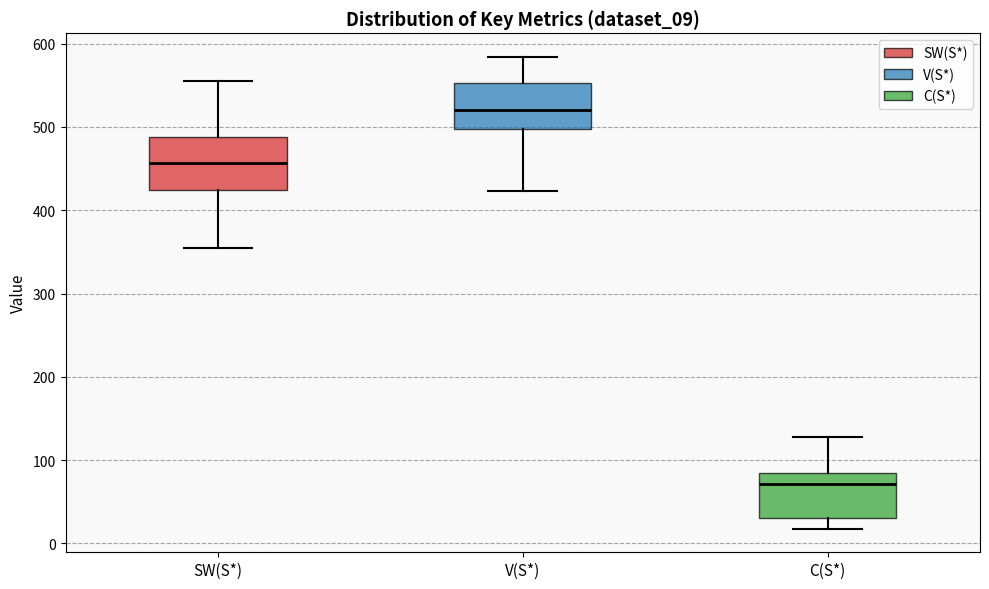

Where is the upper edge of the box for SW(S*) on the y-axis? The values are not printed on the chart, so give them approximately, as read against the axis.

490